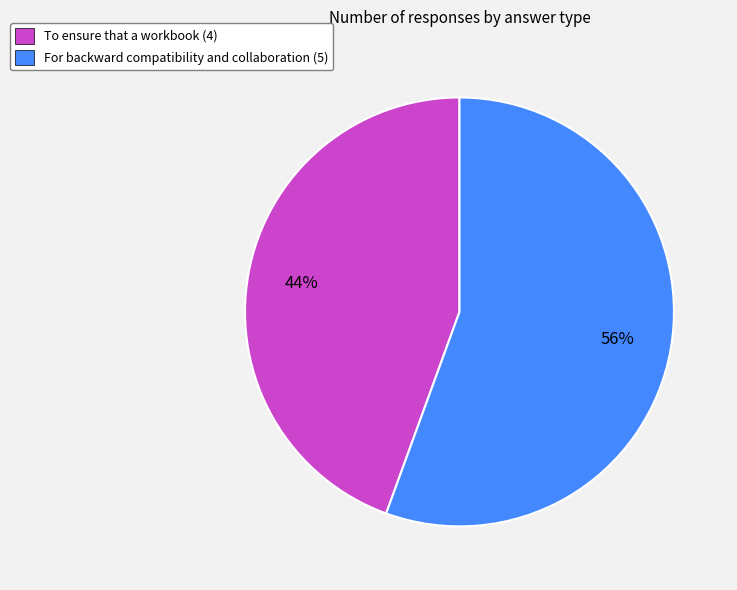

To the nearest percent, what is the average slice percentage?

50%